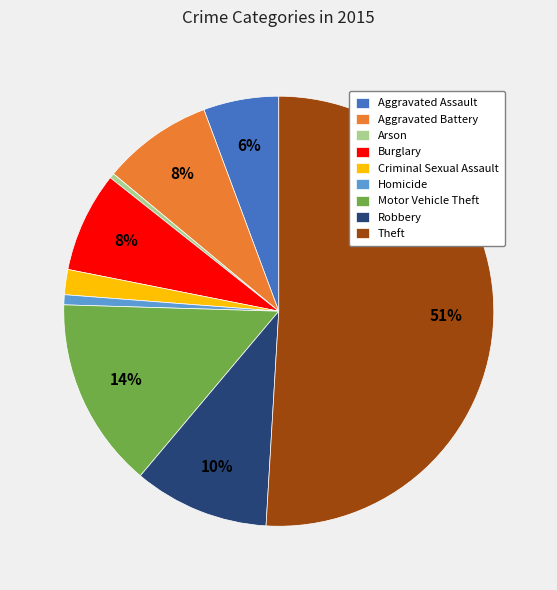

How many slices are in this pie chart?

9